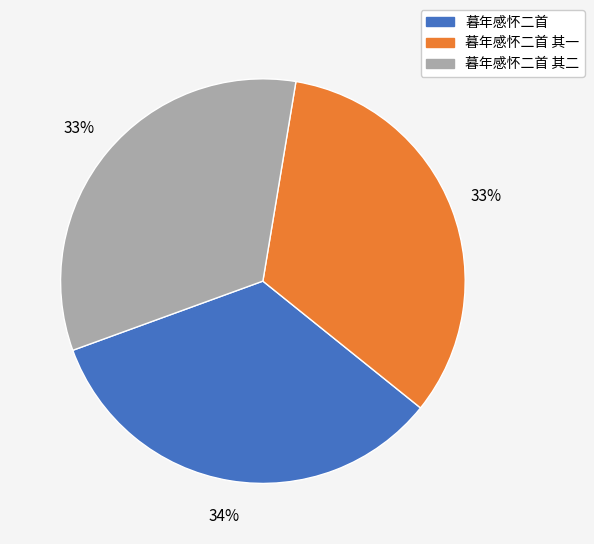

Is there any slice that represents more than half of the pie?

No